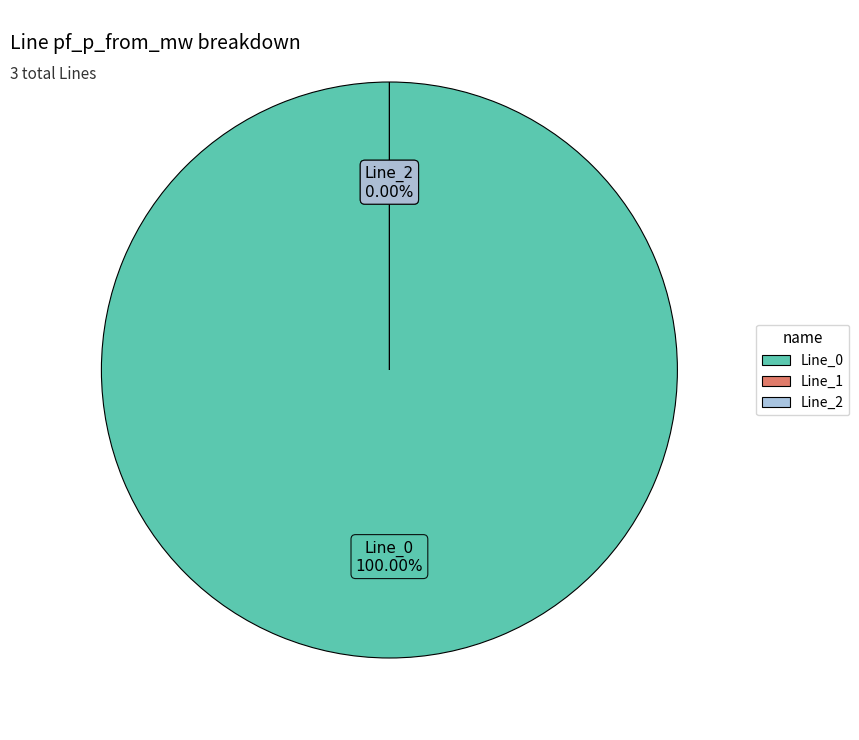

Does Line_1 account for over 50% of the chart?

No